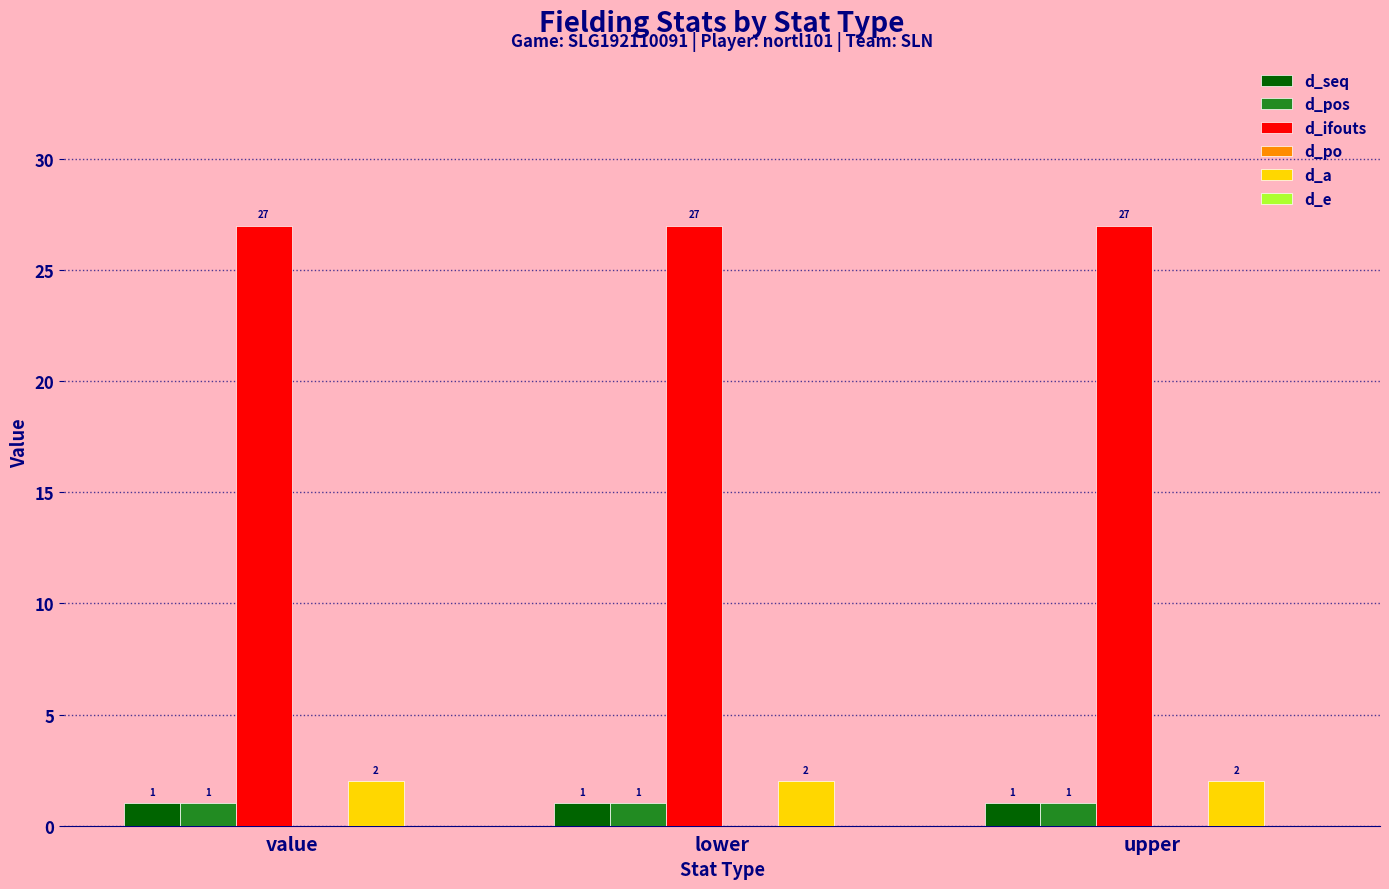

What is the difference between the highest and lowest values at upper?

26